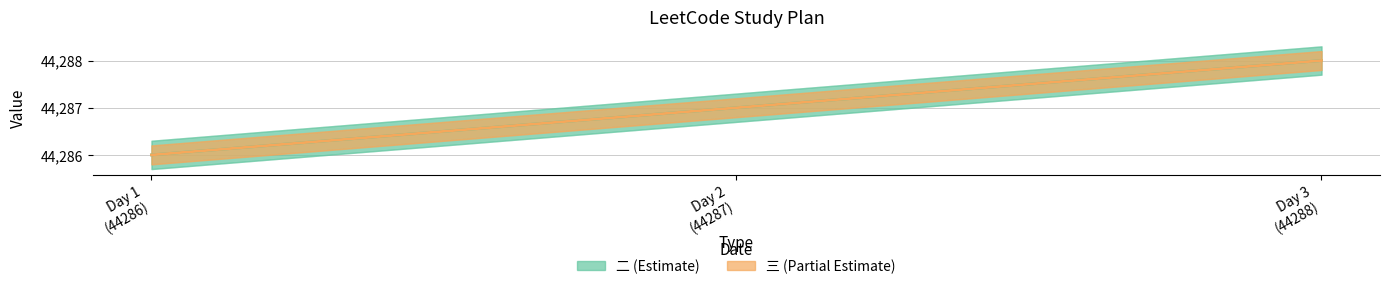

Is the value of 二 at Day 2
(44287) greater than the value of 三 at Day 2
(44287)?

No